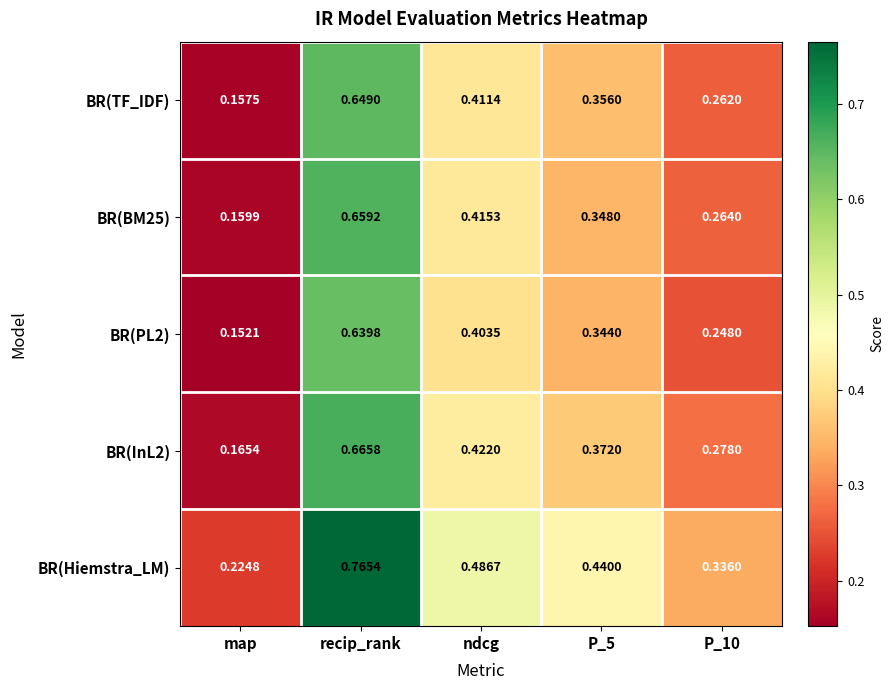

Where is BR(Hiemstra_LM) nearest to the value 0?

map